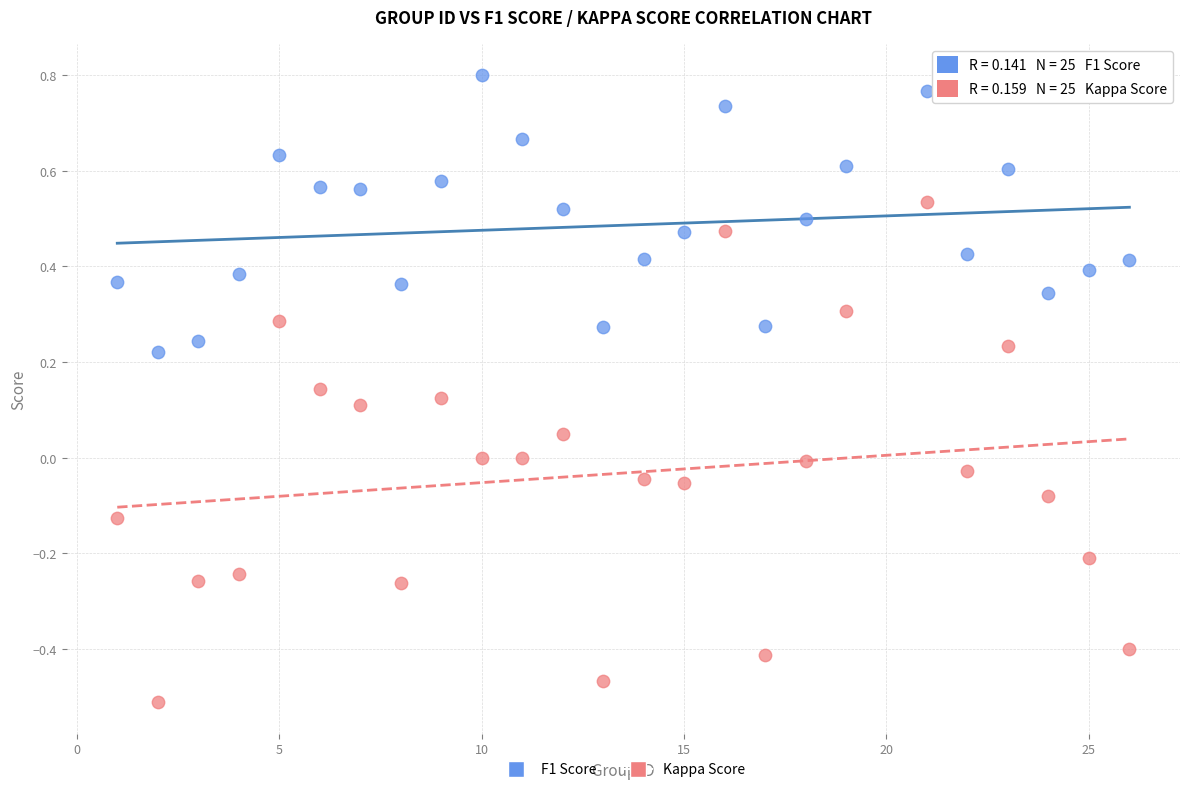

Across all data points, what is the range of Y values (max minus min)?

1.3